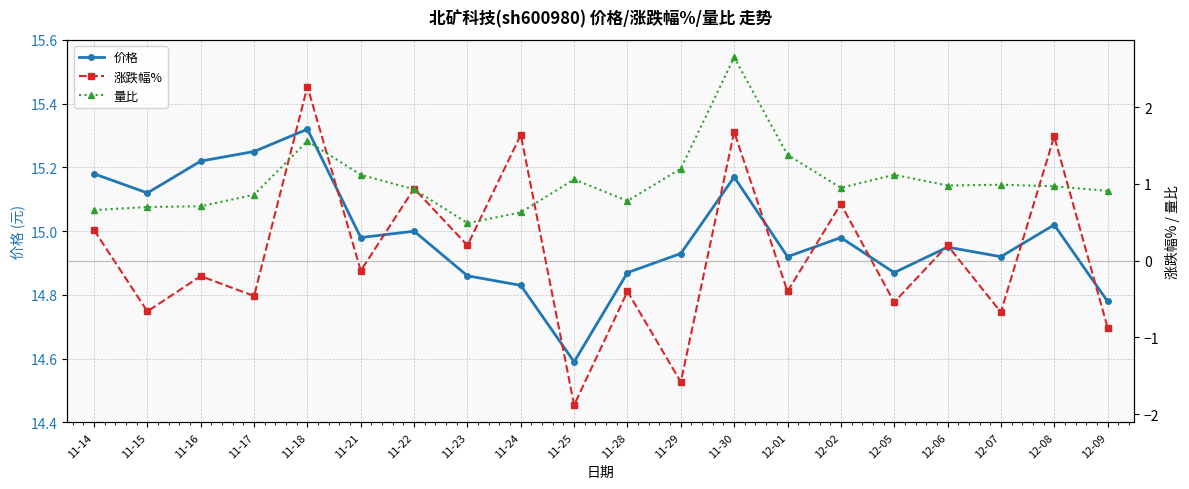

In 涨跌幅%, how many points are lower than both neighbors (excluding endpoints)?

9